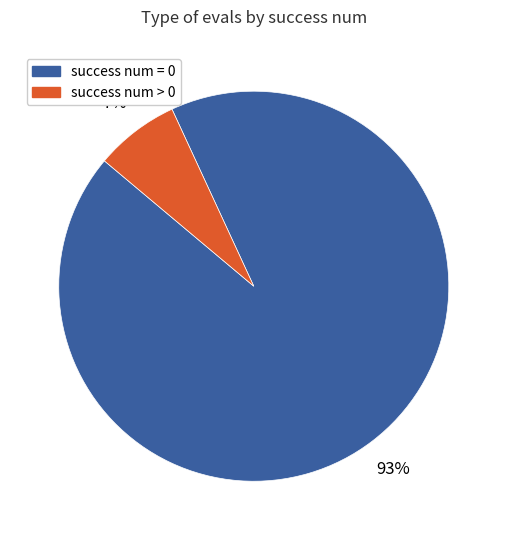

Does any single category account for the majority?

Yes